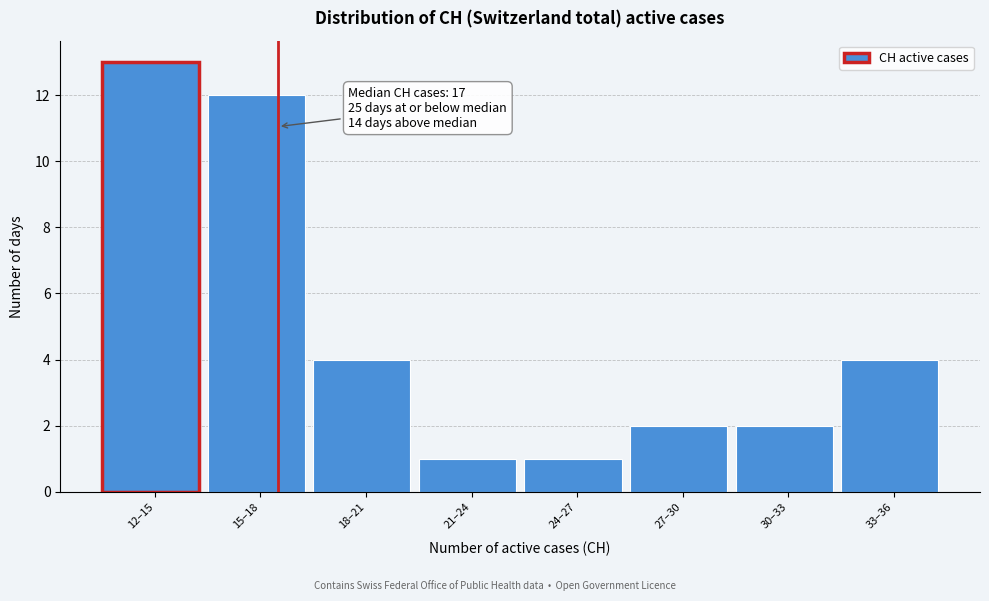

Reading left to right, extract all data points from this chart.

13	12	4	1	1	2	2	4